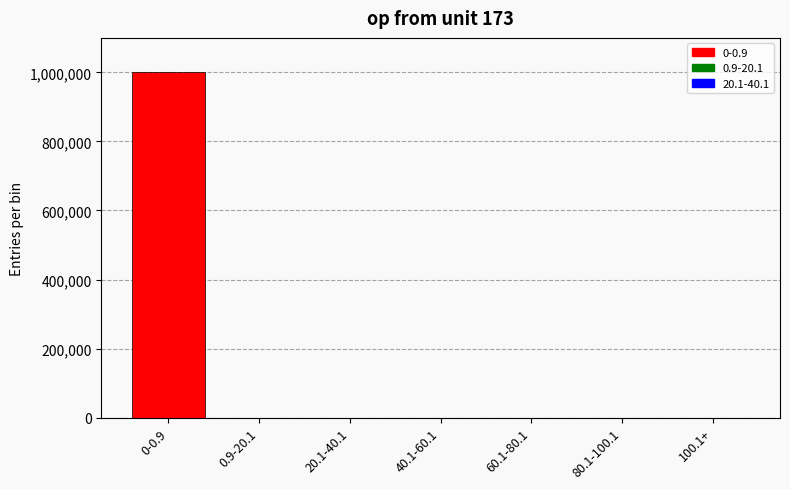

What is the change in value from 0-0.9 to 60.1-80.1?

-999822